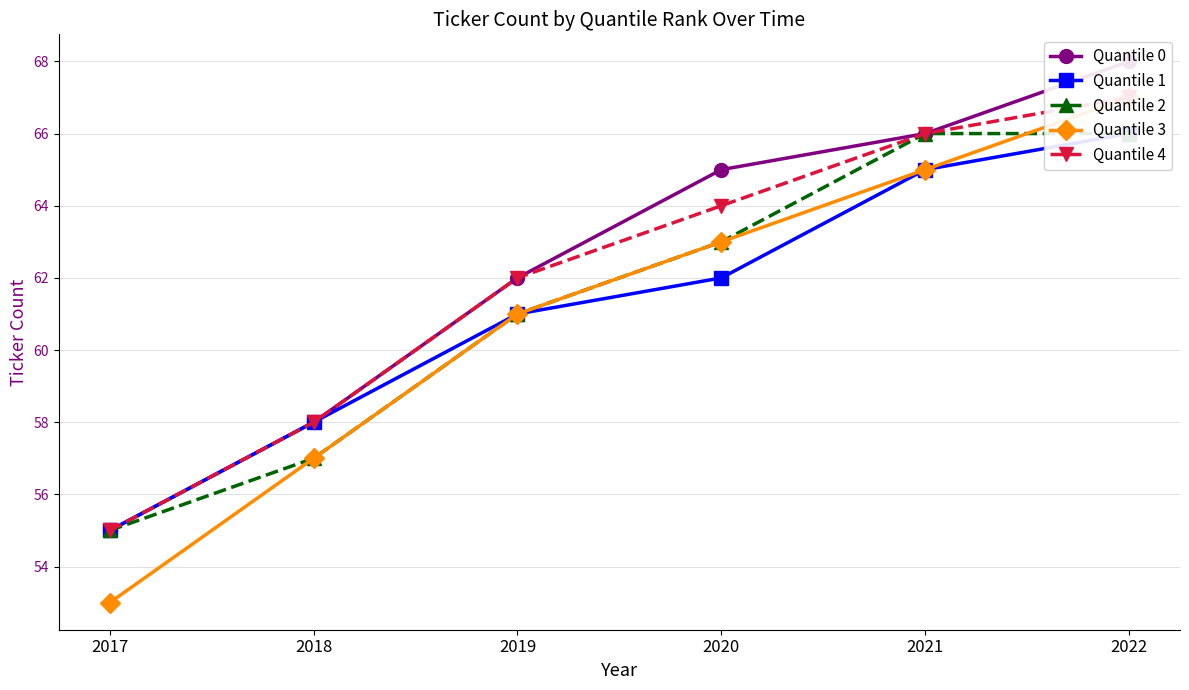

What is the difference between the maximum and minimum values in the Quantile 1 series?

11